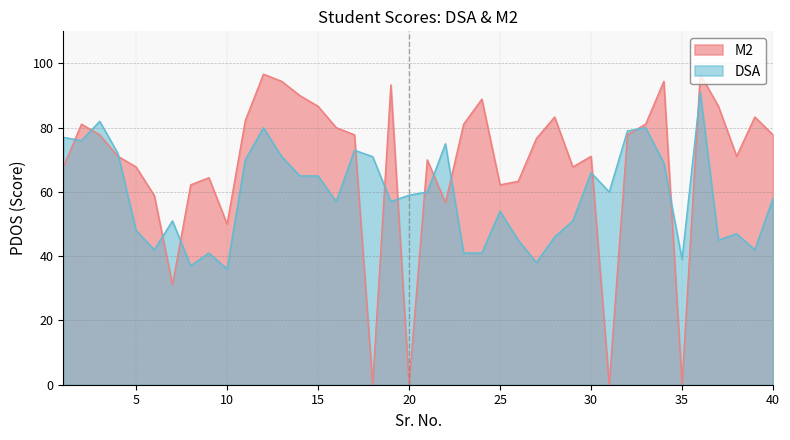

Is the value of DSA at 29 greater than the value of M2 at 3?

No